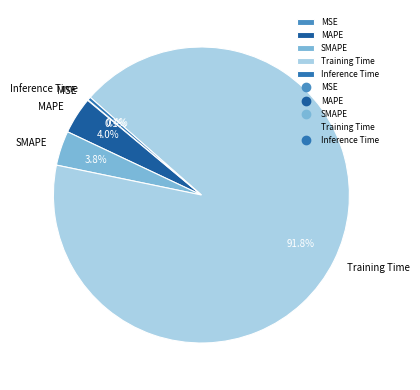

What is the largest slice in the pie chart?

Training Time